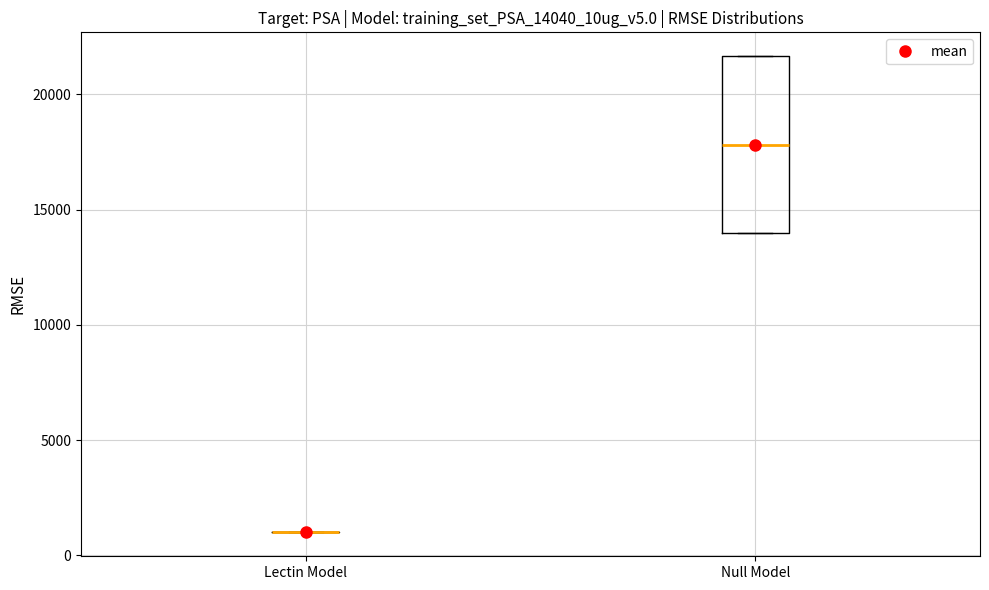

Where does the median line of the box for Null Model sit on the y-axis? The values are not printed on the chart, so give them approximately, as read against the axis.

18000